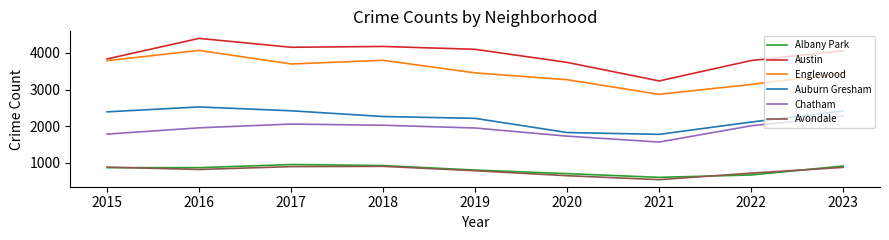

What is the maximum value shown in the chart?

4398